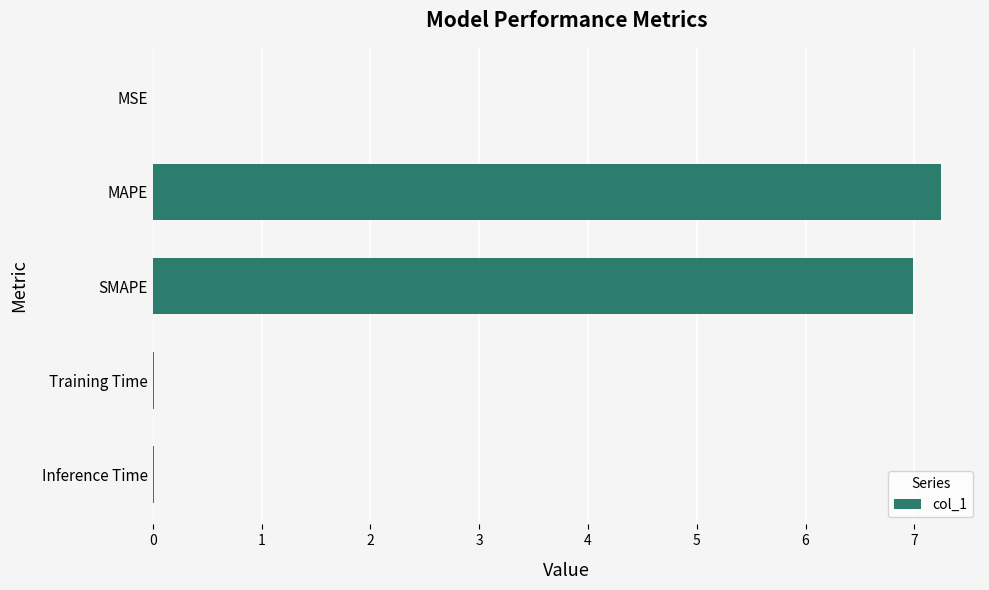

What is the maximum value shown in the chart?

7.2